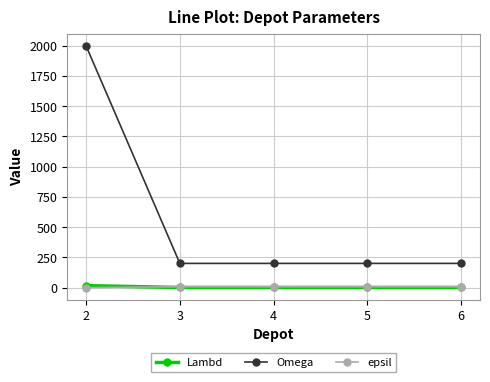

What is the approximate value of epsil at 5?

7